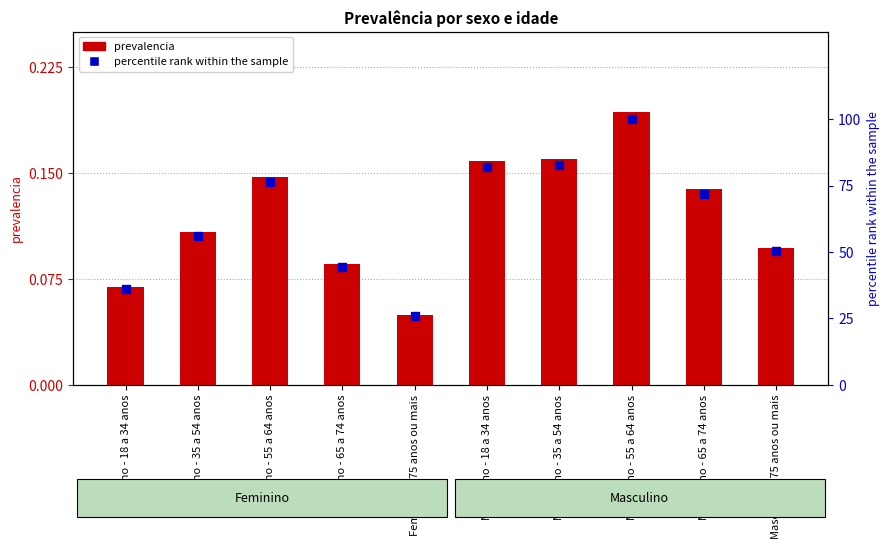

At which category is the sum across all series the highest?

Masculino - 55 a 64 anos